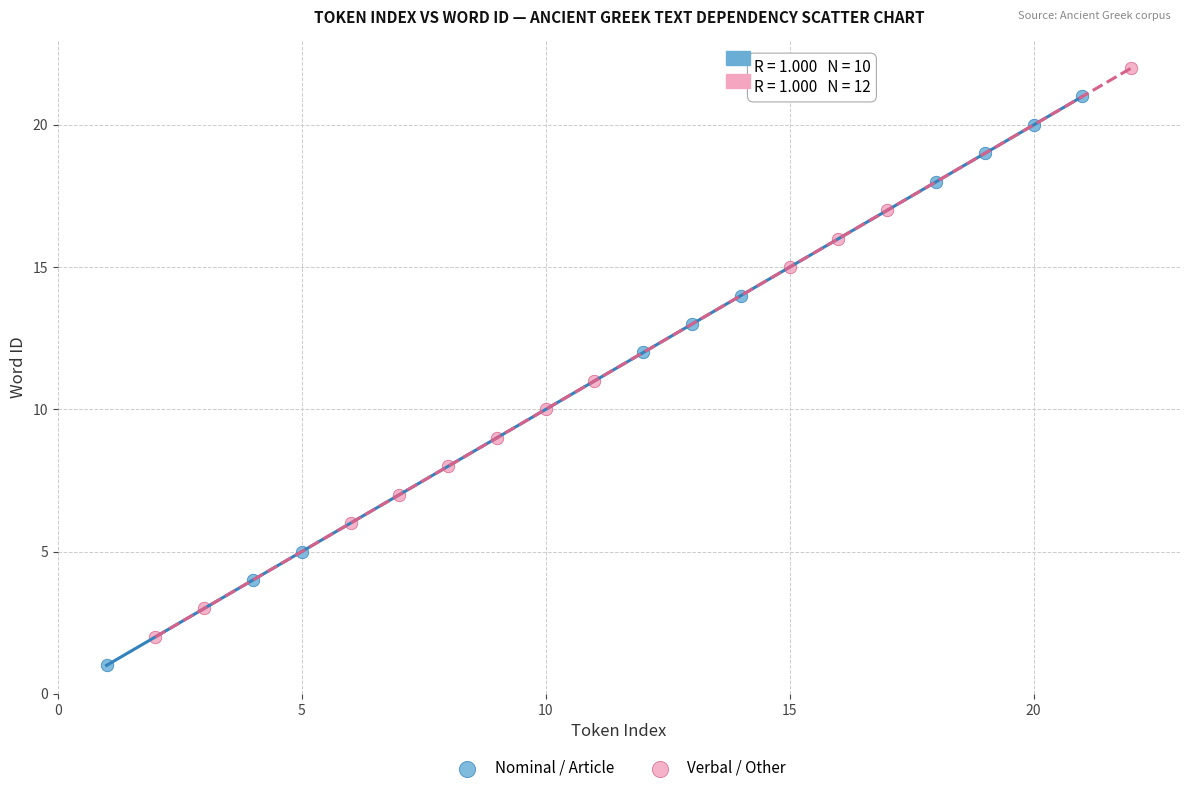

Which series contains the lowest Y value?

Nominal / Article